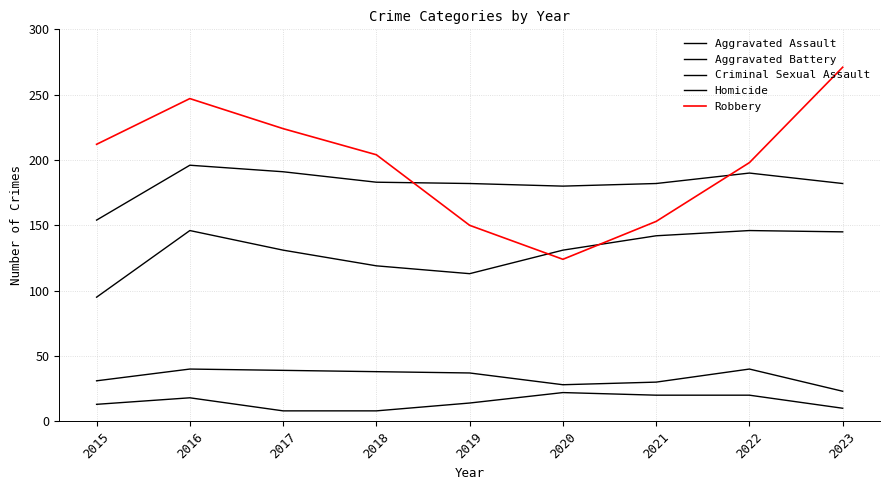

How many lines are shown in the chart?

5